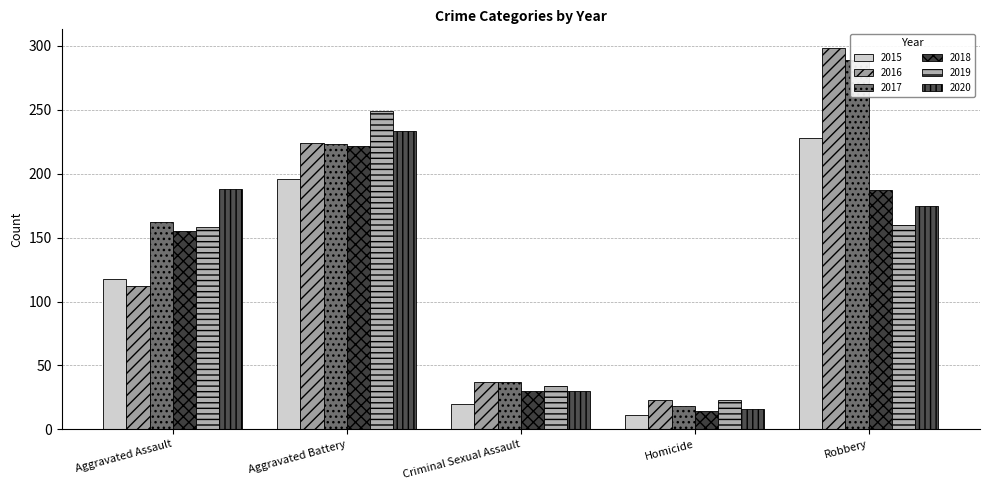

Which label corresponds to the largest value in the chart?

Robbery